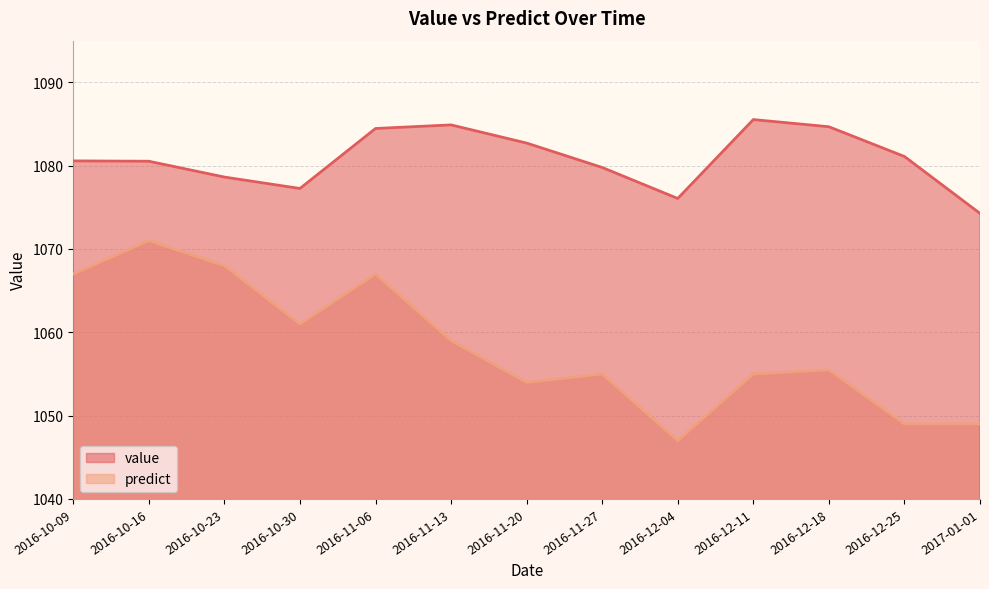

Does the chart have visible grid lines?

Yes